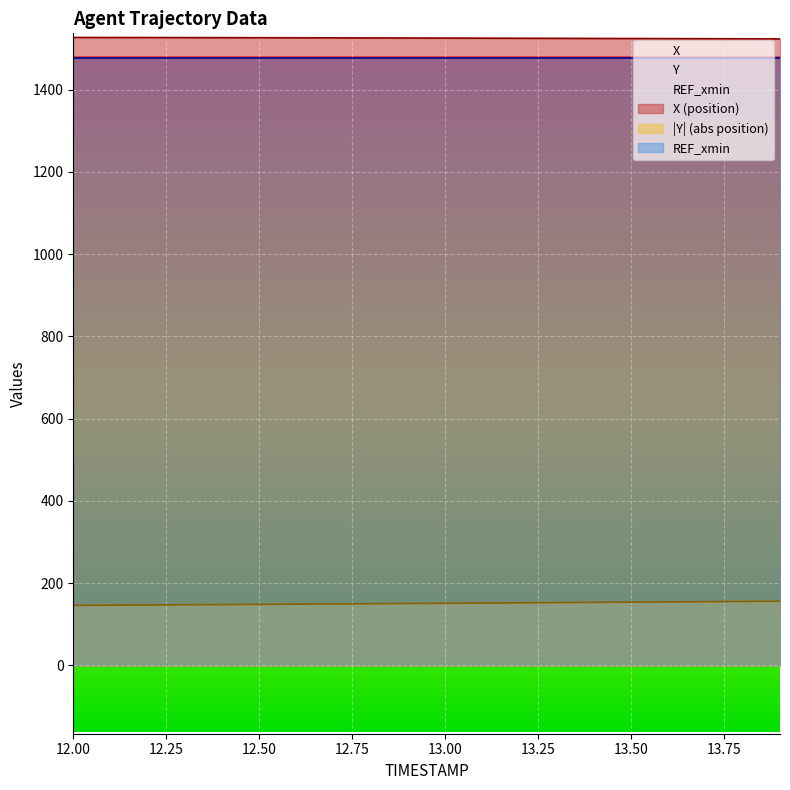

What is the minimum value for X?

1523.3